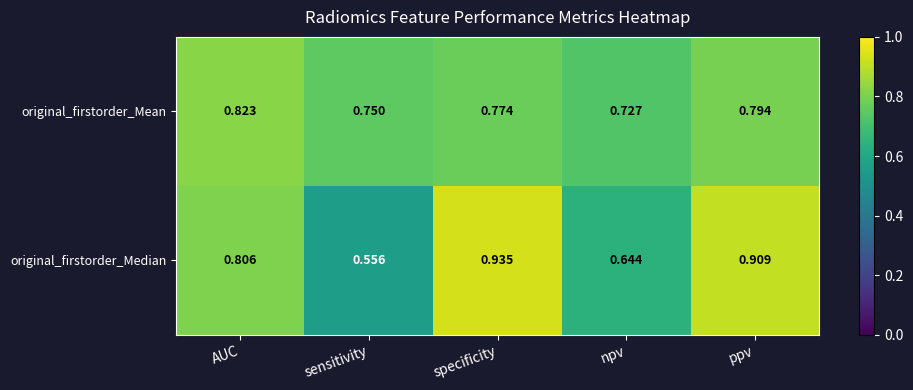

Which series changed the most between sensitivity and specificity?

original_firstorder_Median